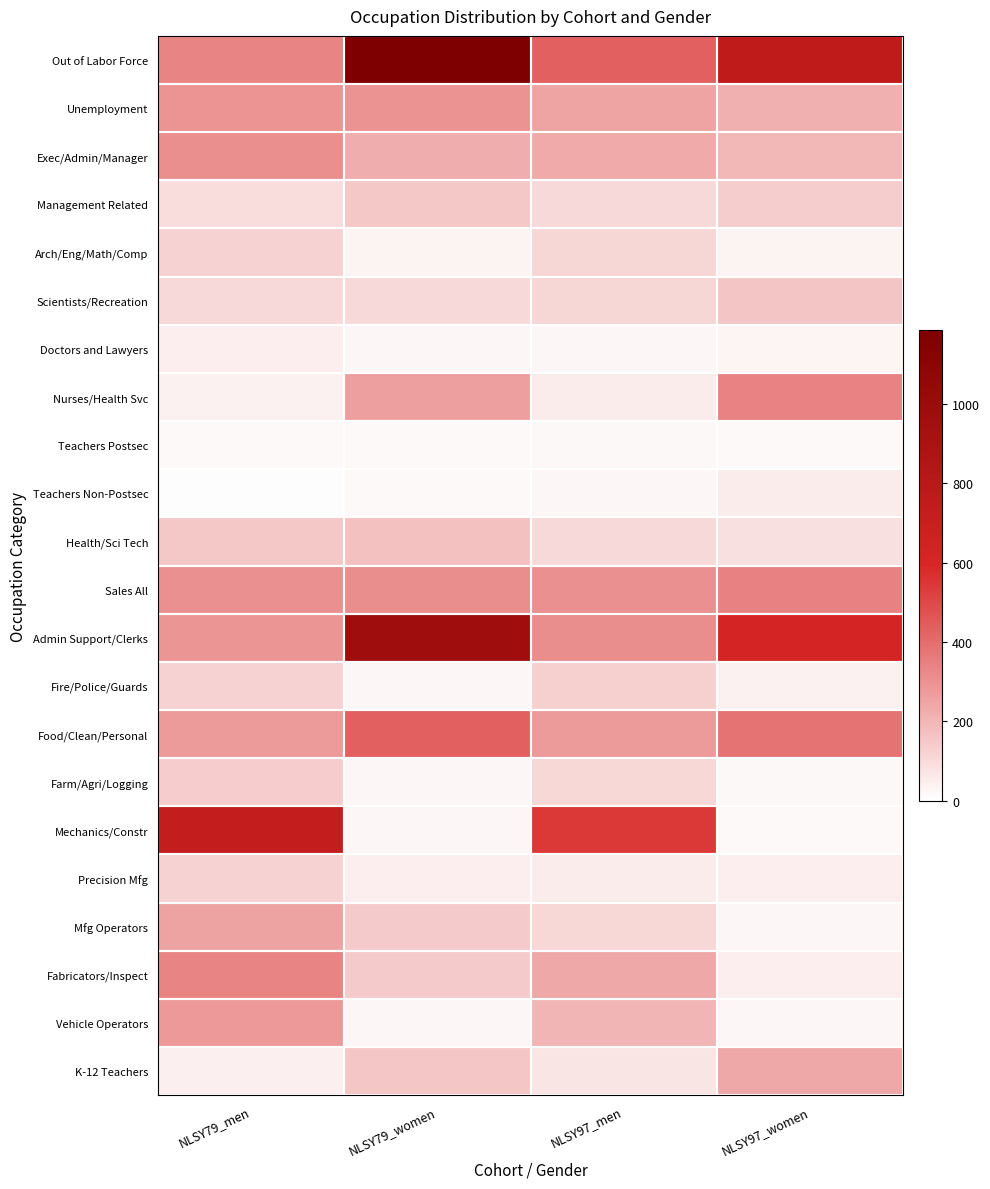

What is the greatest value displayed?

1186